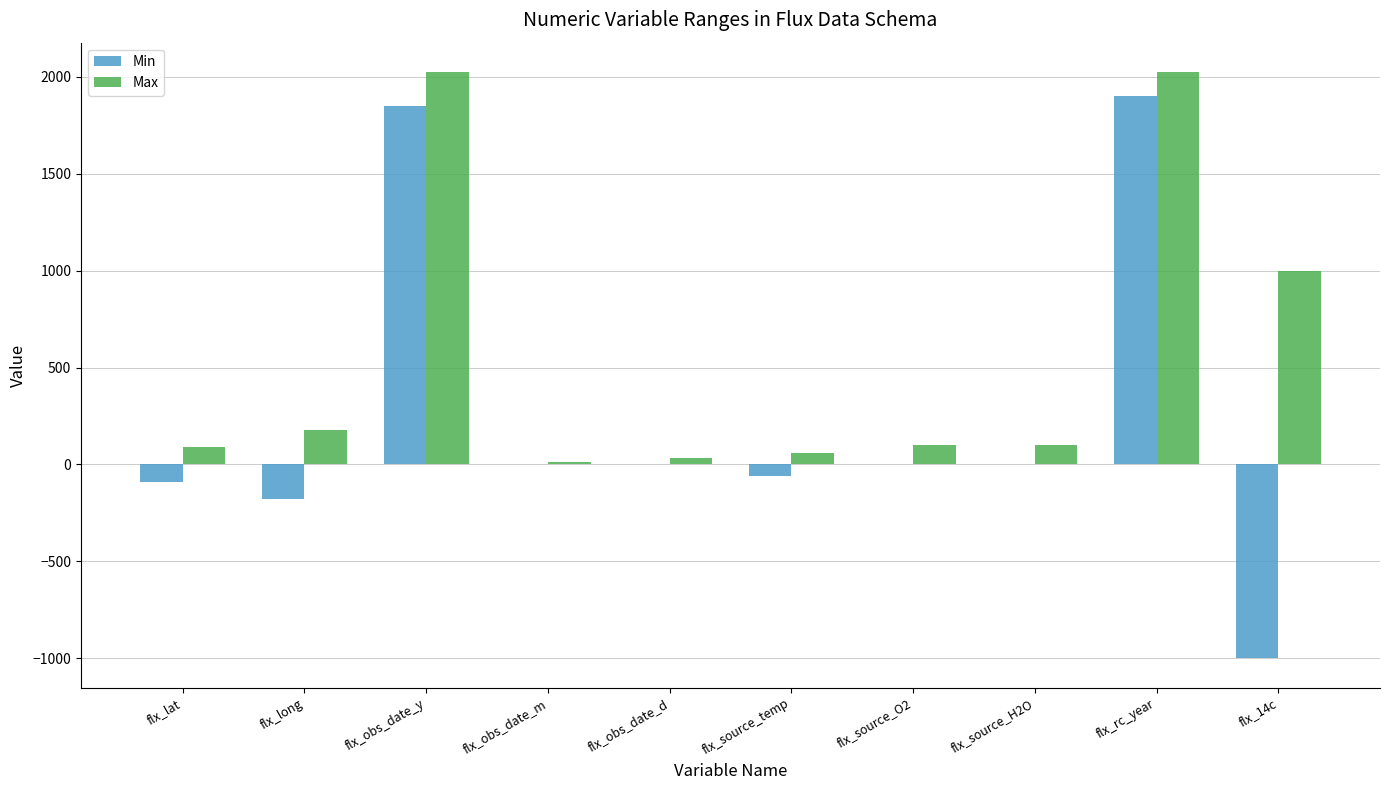

Is the value of Max at flx_obs_date_y greater than the value of Min at flx_source_O2?

Yes